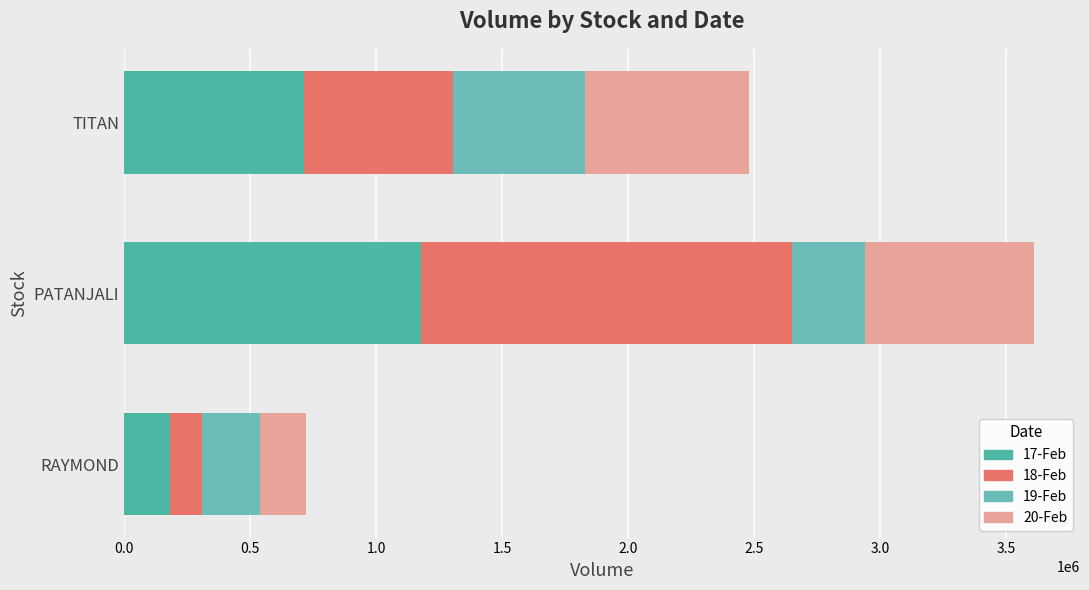

What is the difference between the maximum and second lowest values in the 20-Feb series?

20133